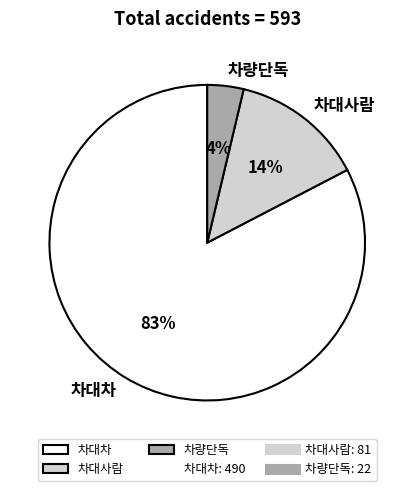

Does 차대사람 represent more than half of the total?

No